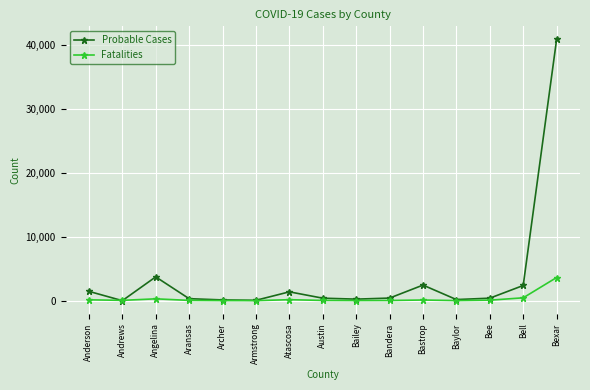

At how many categories does at least one series exceed 23592?

1